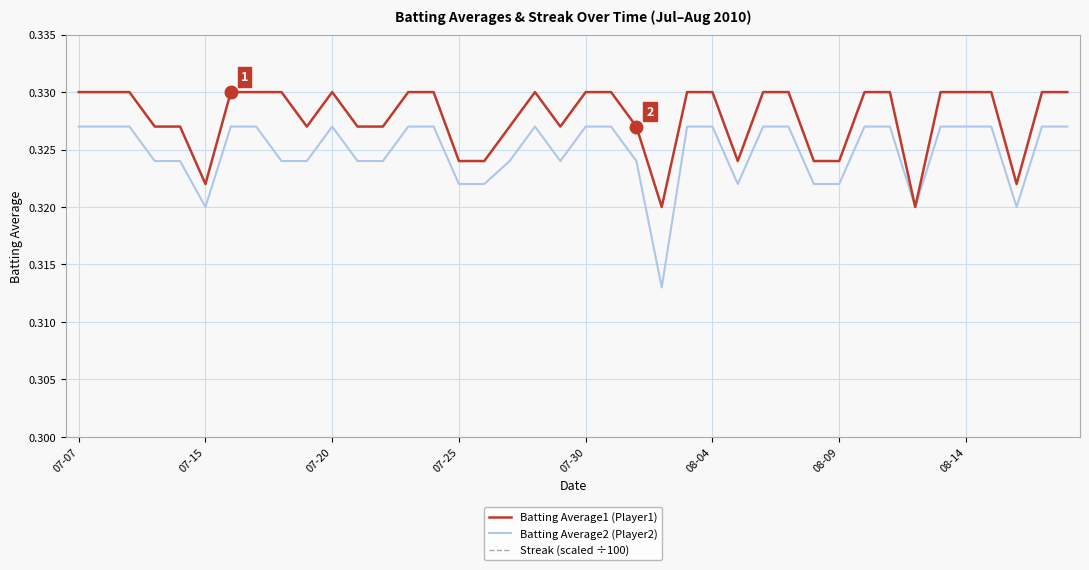

What is the minimum value for Batting Average2 (Player2)?

0.3